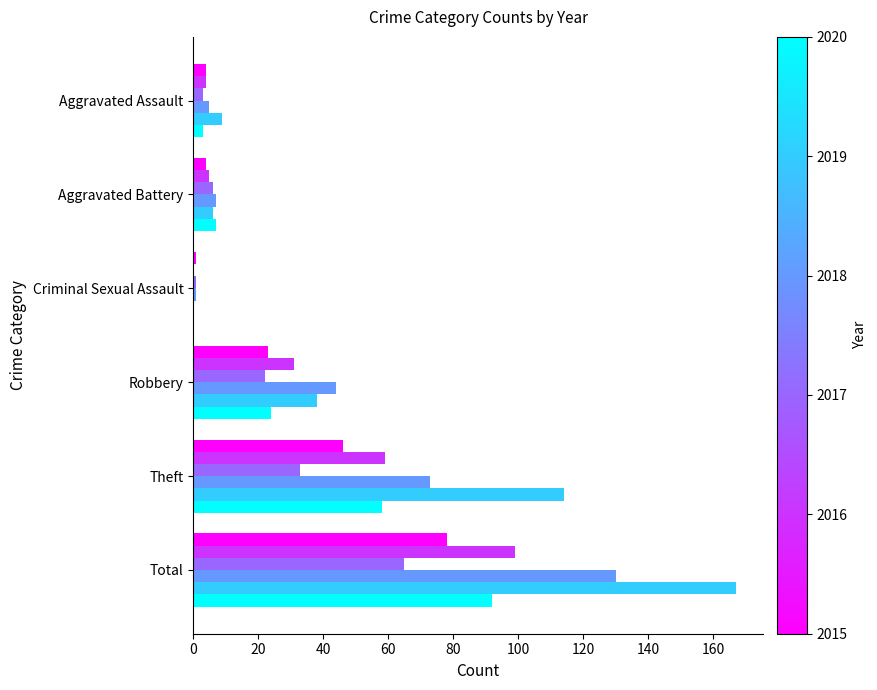

What is the total value across all series at Robbery?

182